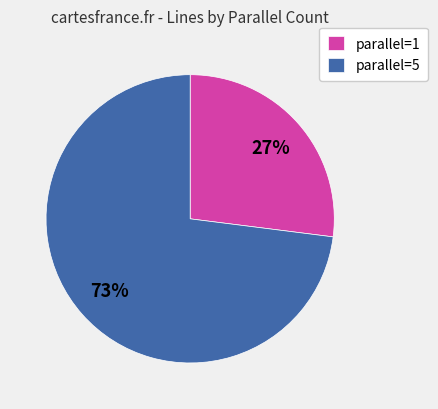

Does parallel=5 account for over 50% of the chart?

Yes